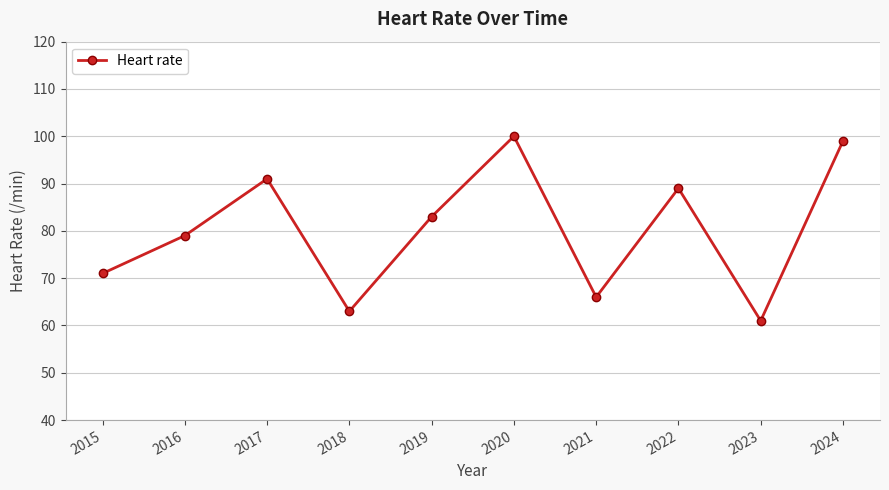

How many values are below 83?

5